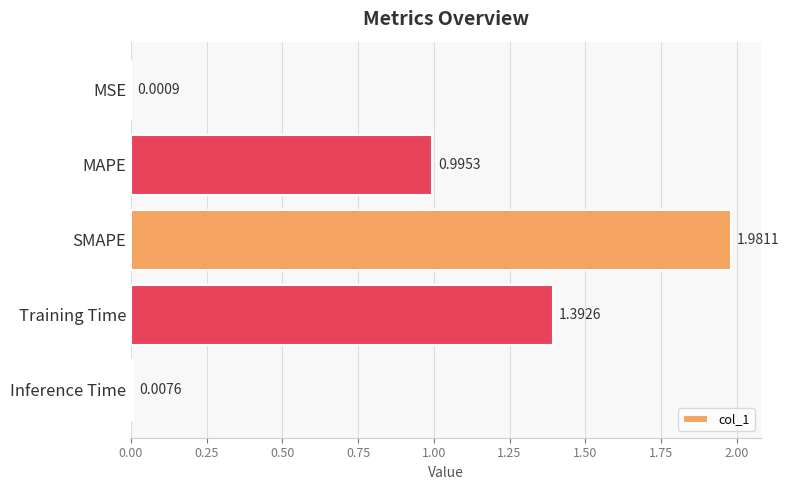

How many distinct data groups are displayed?

1